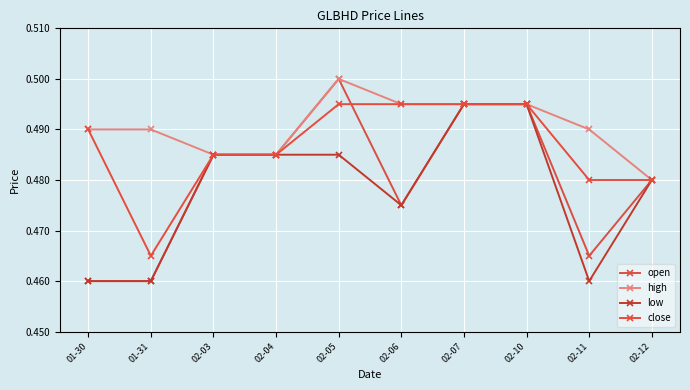

Count the number of data series in this chart.

4